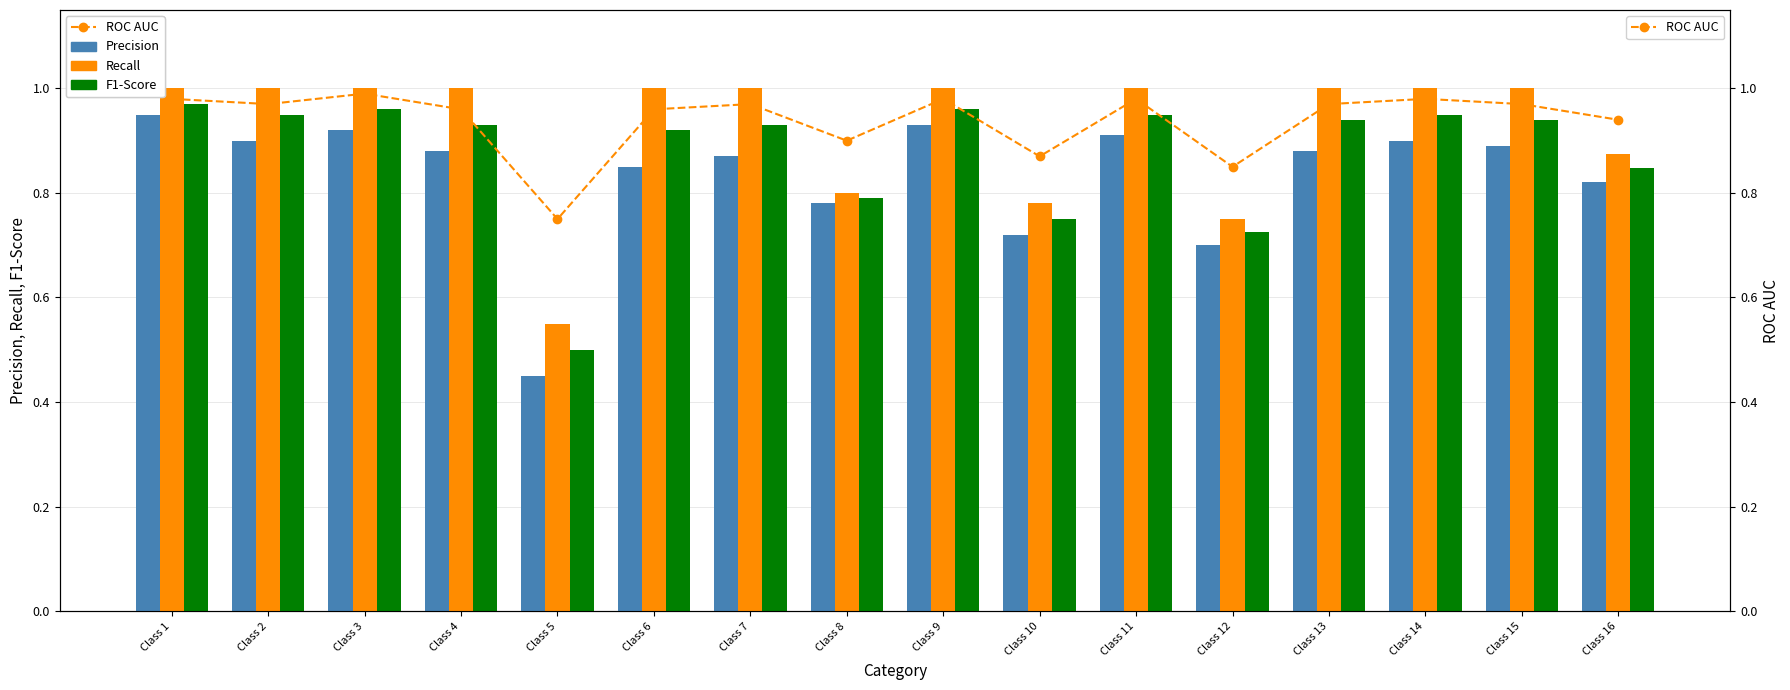

What value does the Precision series have at Class 12?

0.7